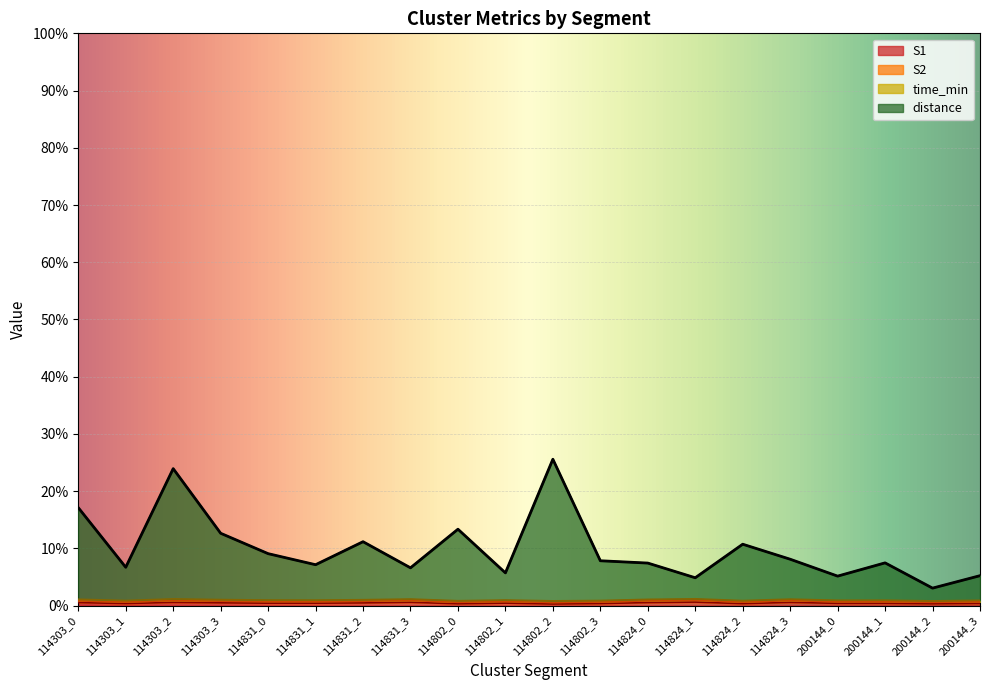

Which category has the highest value in the S2 series?

114824_1